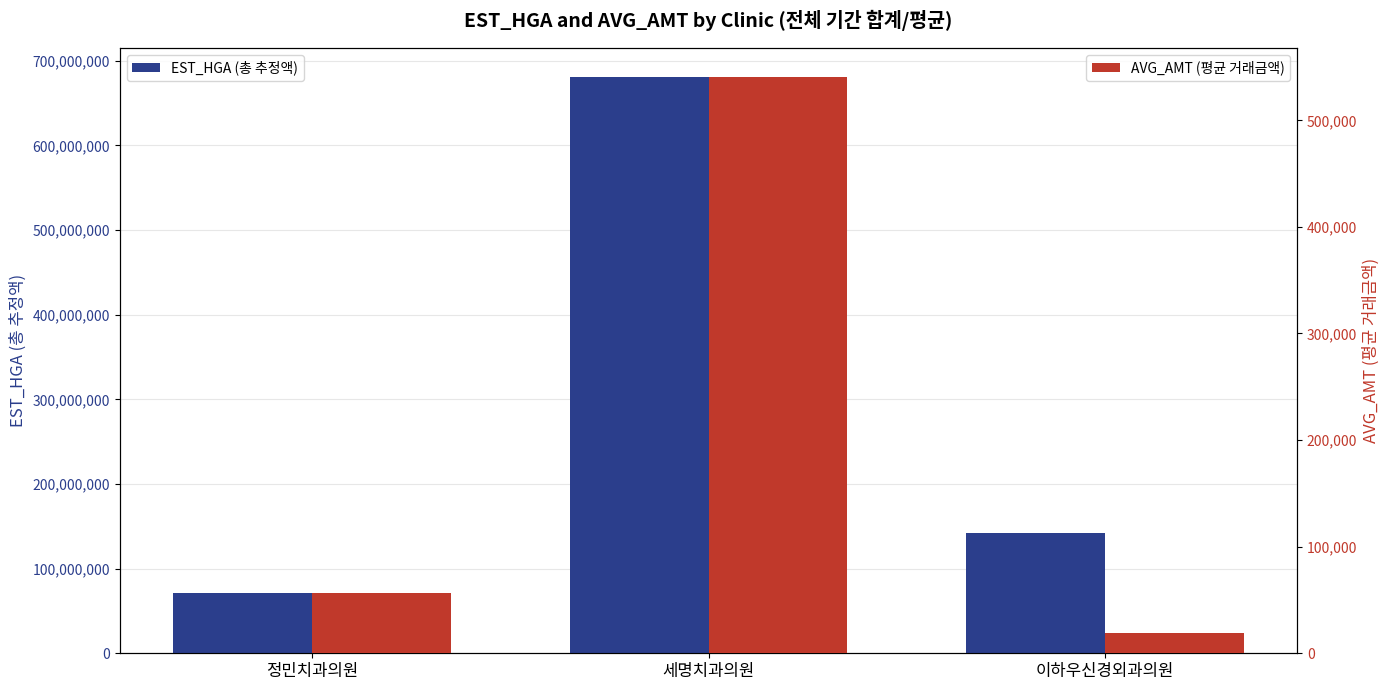

What is the sum of all EST_HGA (총 추정액) values?

894212714.0